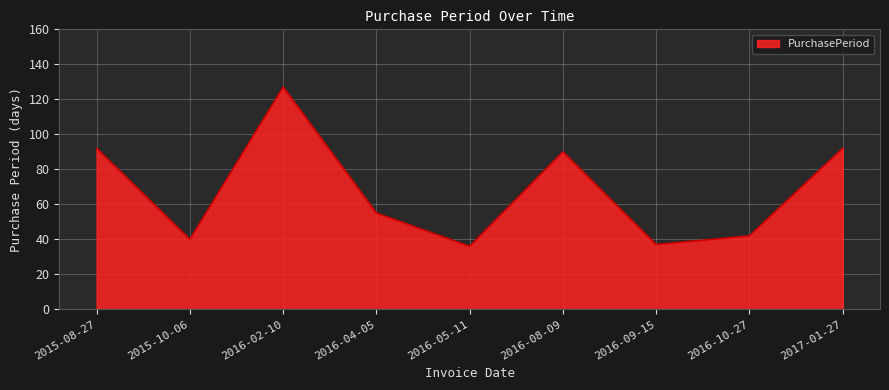

What is the sum of the values at 2016-09-15 and 2016-05-11?

73